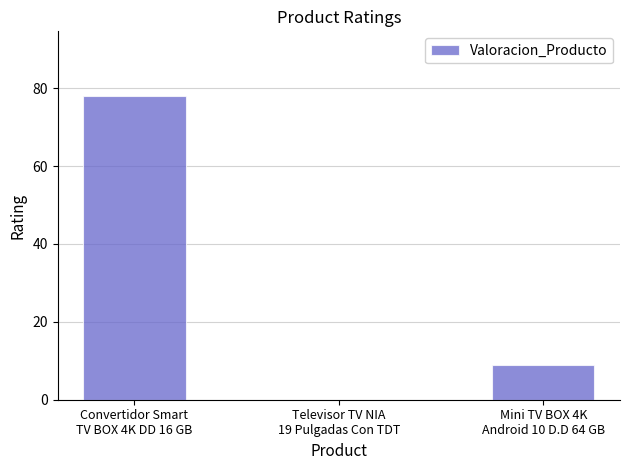

Count the values in the range 0 to 78.

3